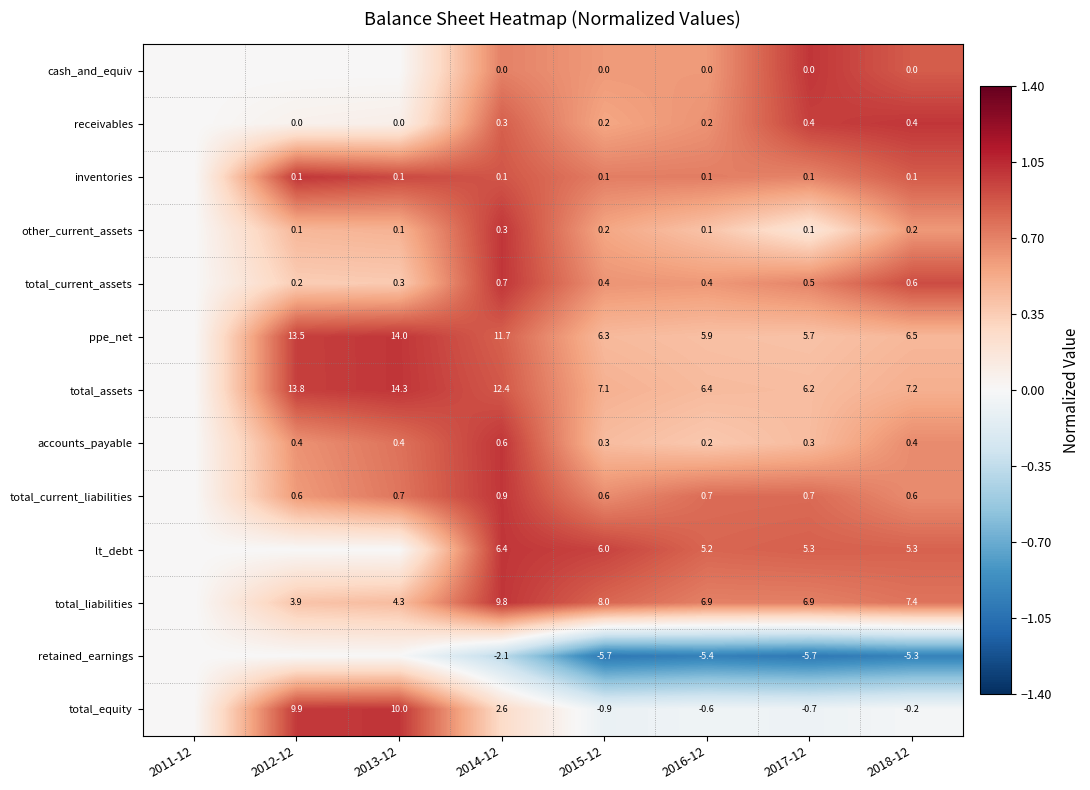

The value of ppe_net at 2015-12 is 6.3. True or false?

True